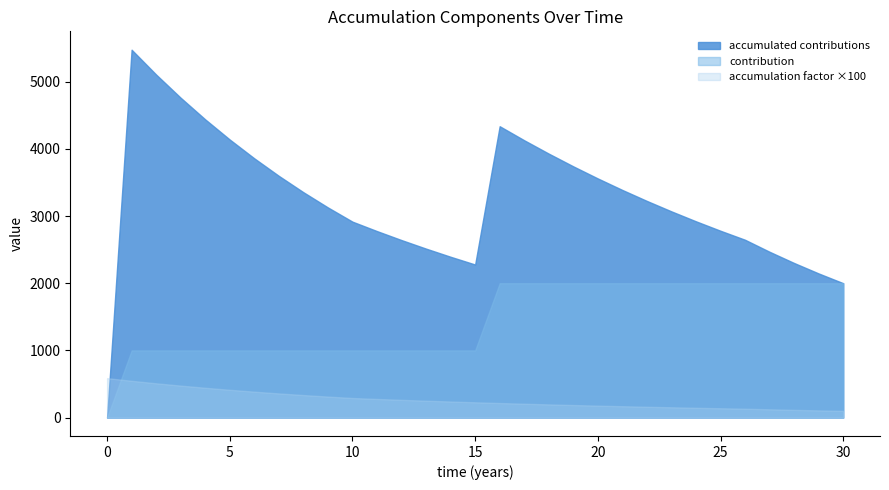

Count the number of categories in the chart.

31